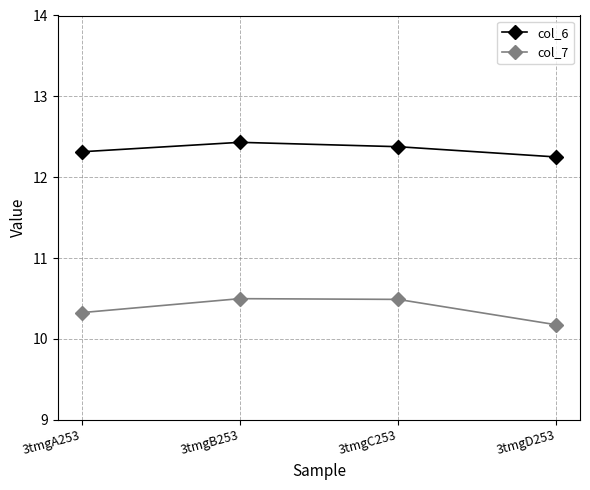

At which label does col_6 reach its peak?

3tmgB253